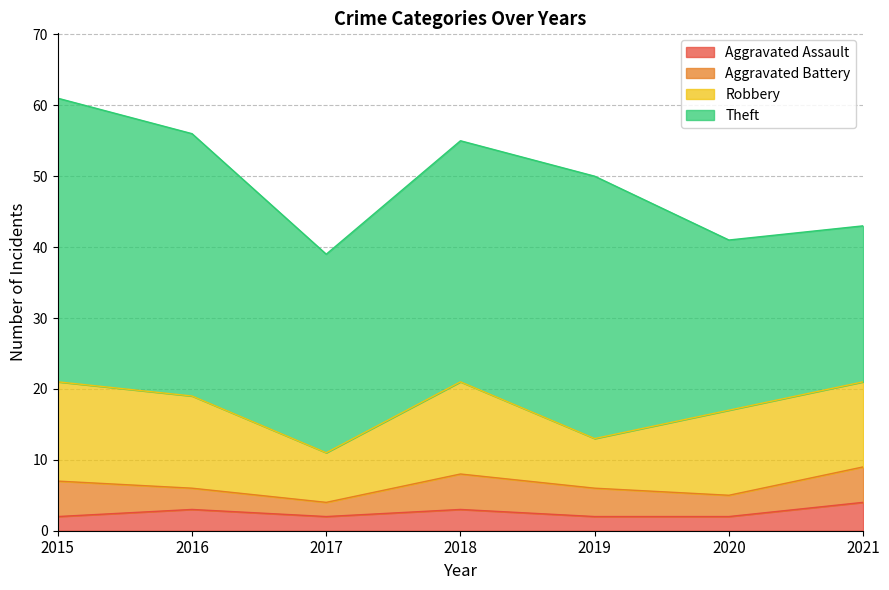

How many categories are shown in the chart?

7